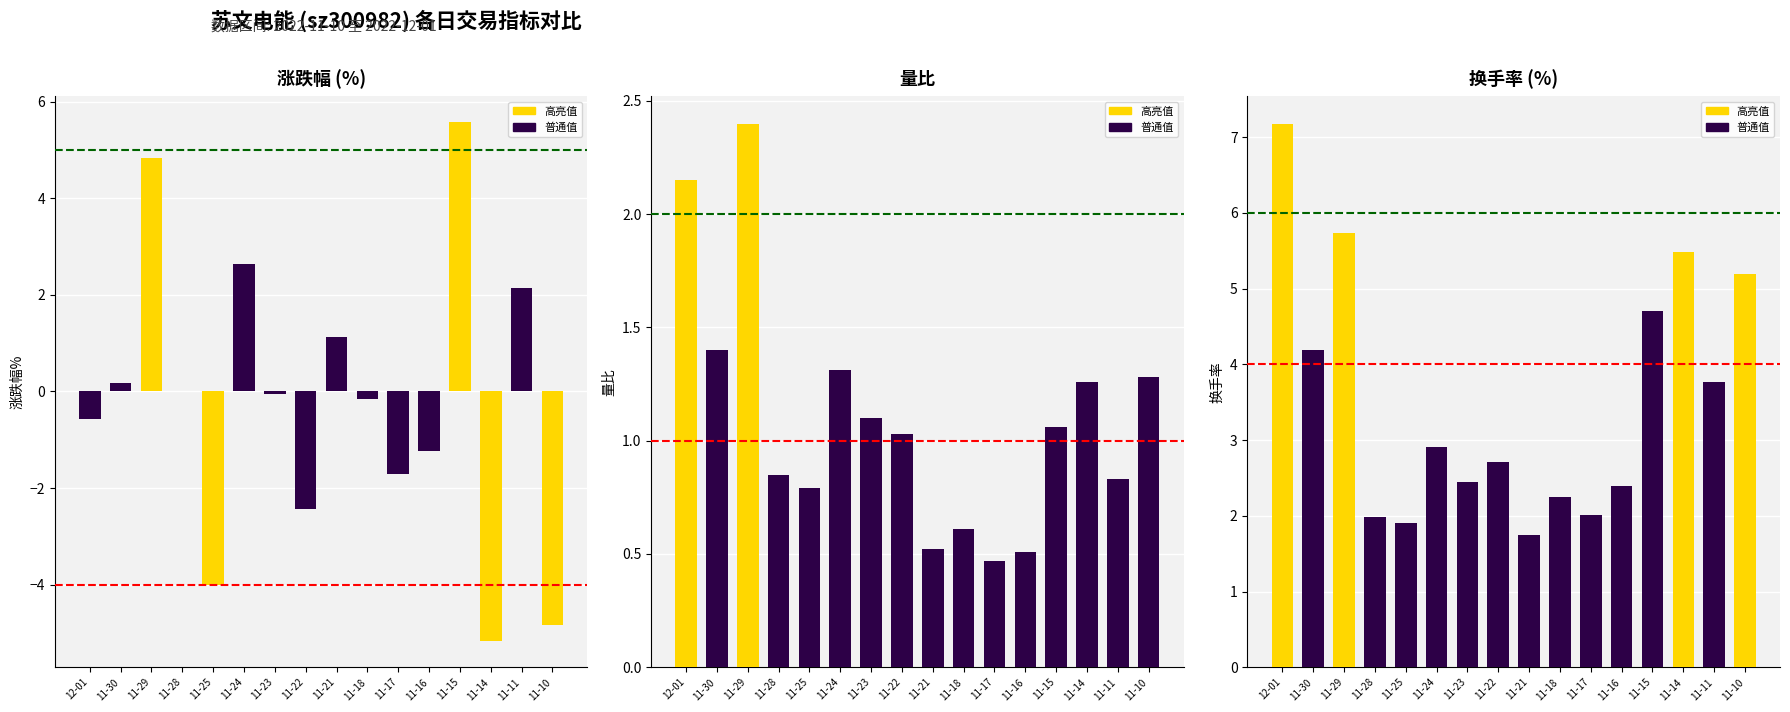

Count the number of categories in the chart.

16